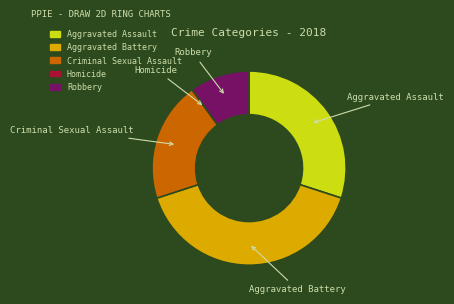

True or false: Criminal Sexual Assault accounts for 14% of the total.

False